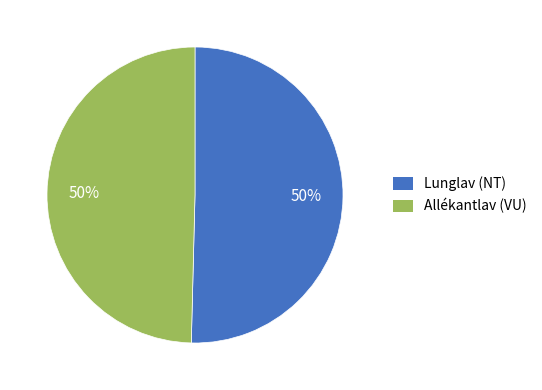

To the nearest percent, what portion does Lunglav (NT) represent?

50%